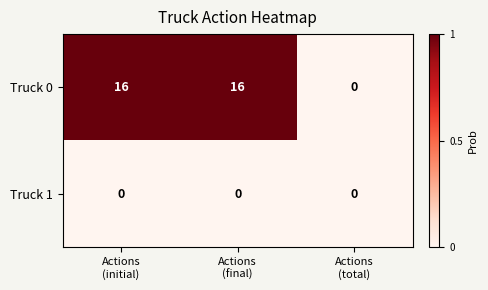

Reading left to right, extract all data points from this chart.

Truck 0: 16	16	0
Truck 1: 0	0	0